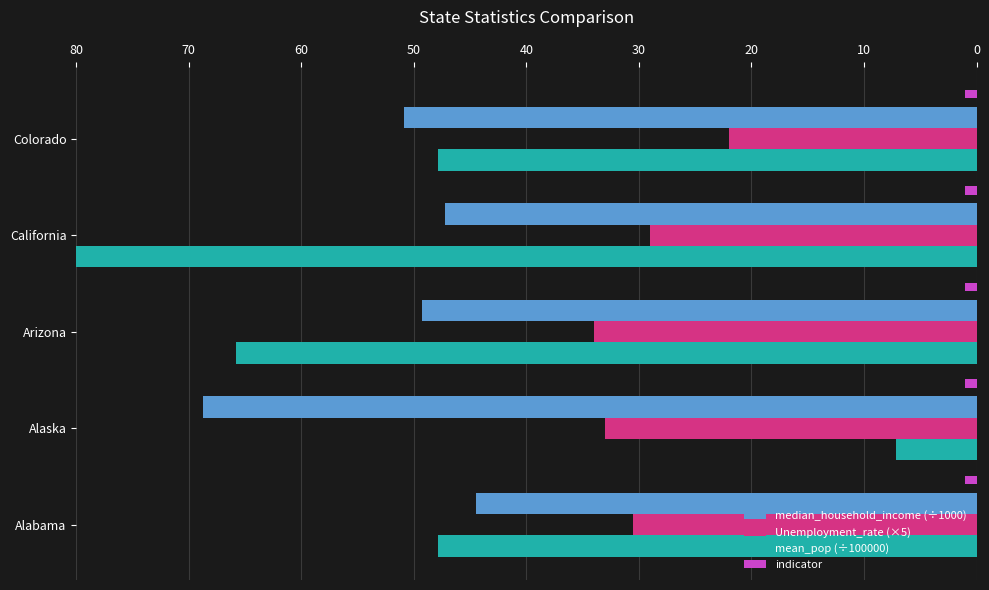

Which series has the largest total across all categories?

mean_pop (÷100000)